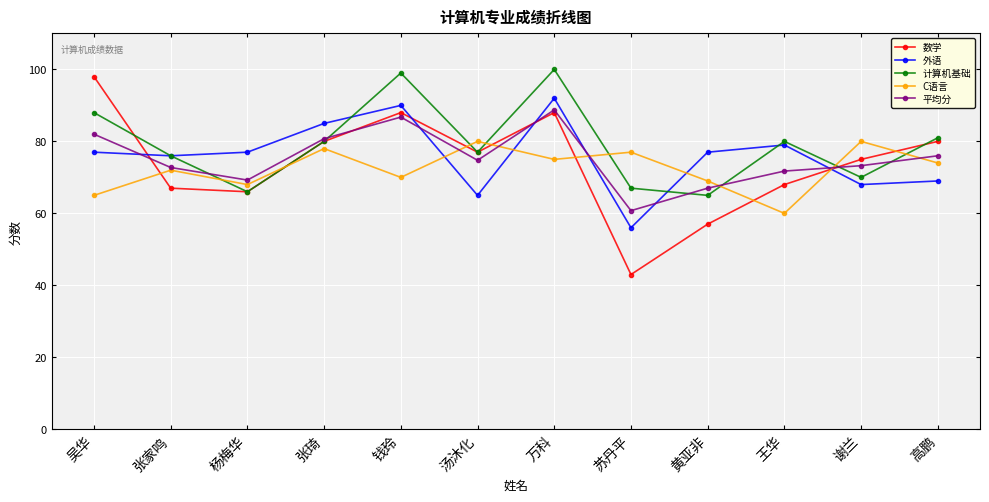

How many interior local peaks does the 计算机基础 series have?

3